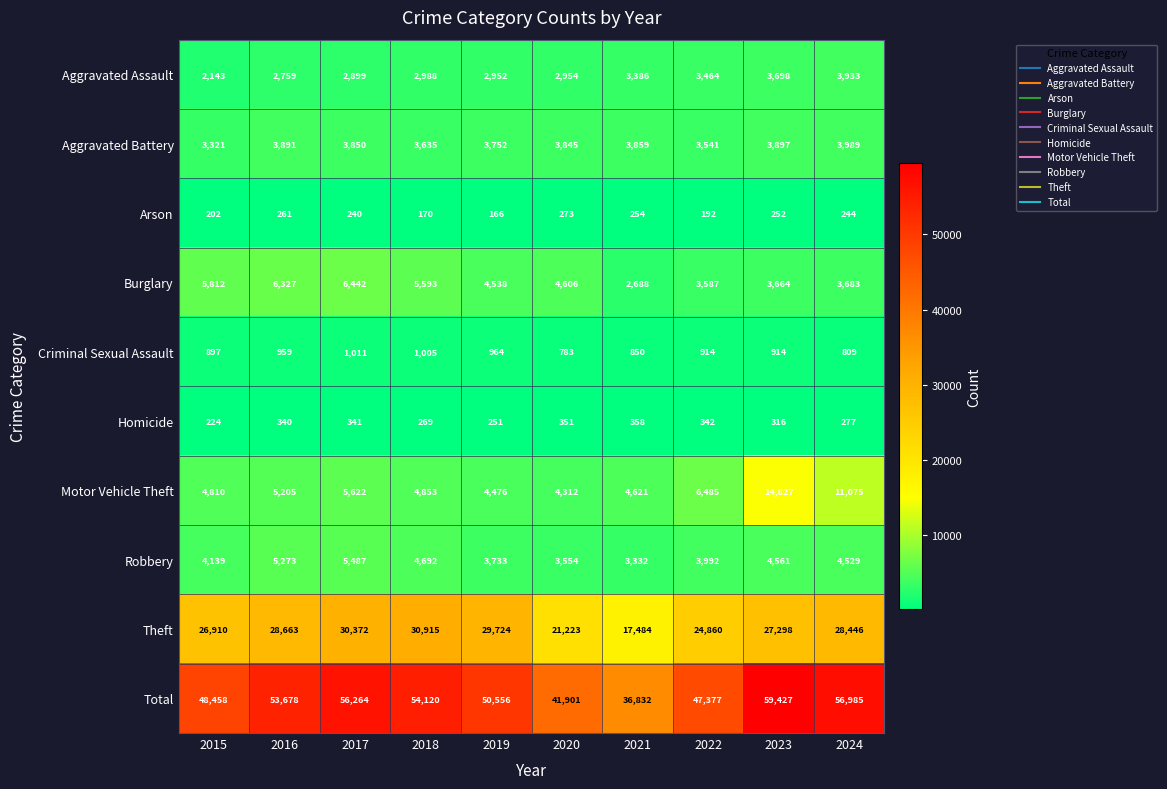

What is the approximate value of Arson at 2023?

252